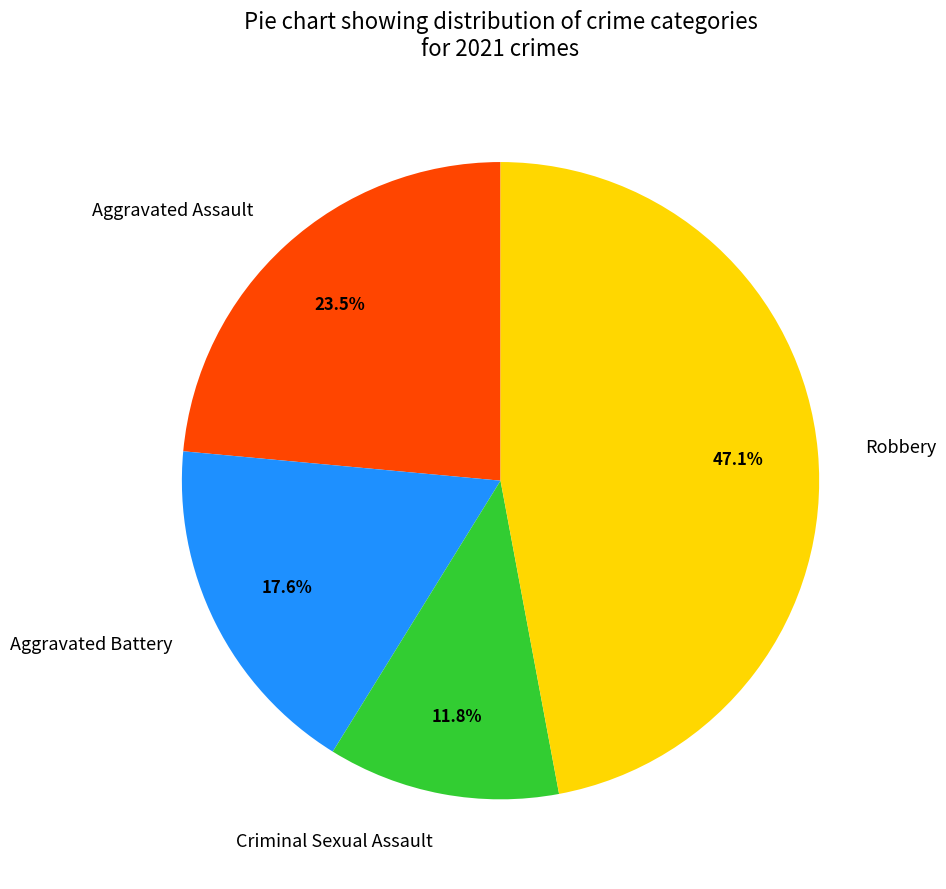

To the nearest percent, what is the combined percentage of Aggravated Battery and Criminal Sexual Assault?

29%